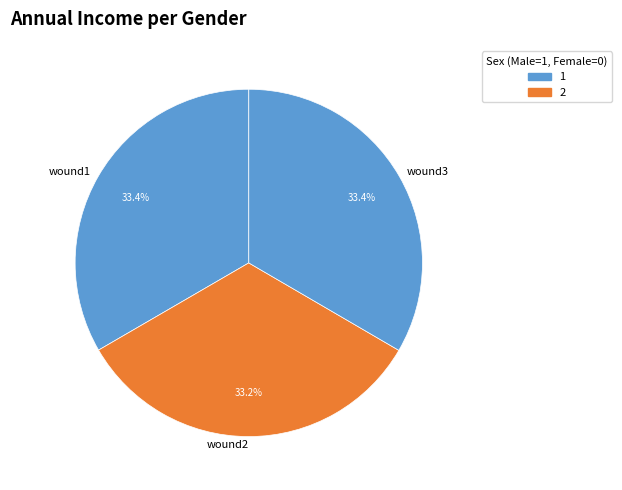

True or false: wound3 accounts for 33% of the total.

True